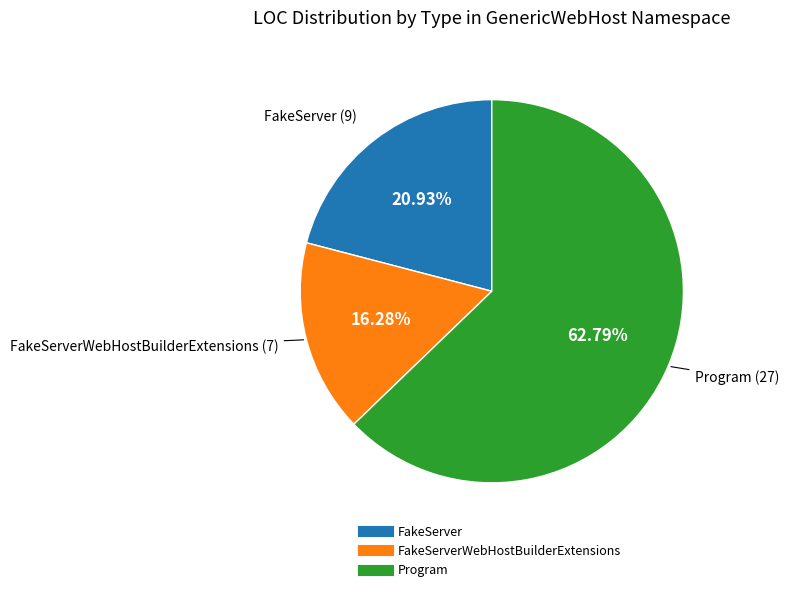

To the nearest percent, what is the difference between the largest and smallest slice percentages?

47%